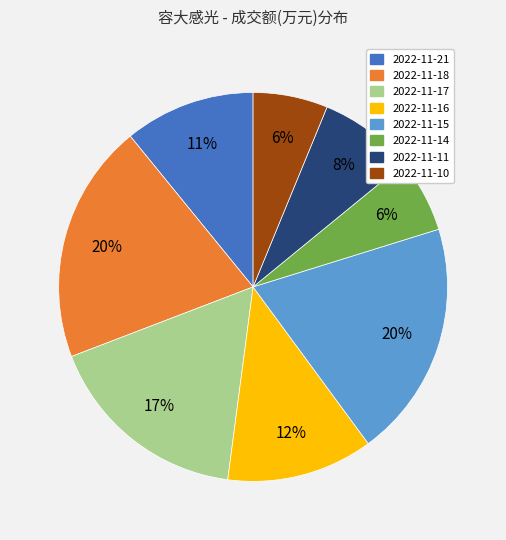

Is there any slice that represents more than half of the pie?

No